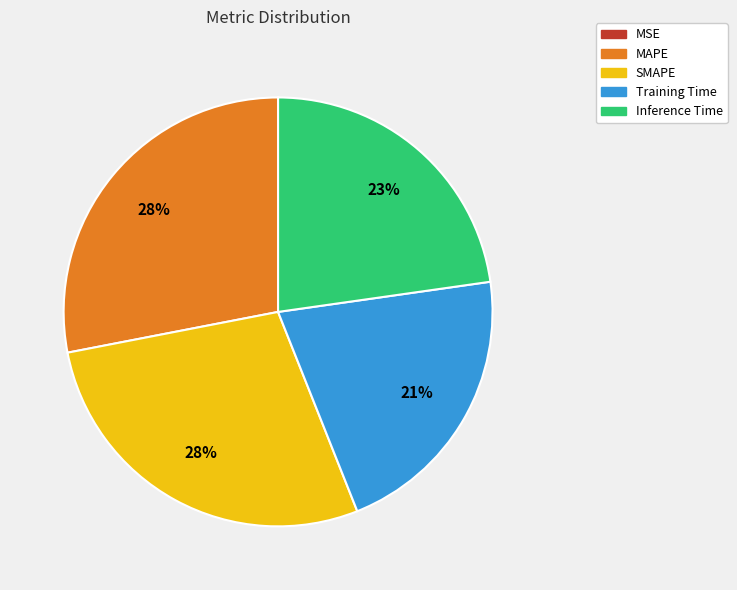

Combined, do MAPE and Inference Time account for over 50%?

Yes